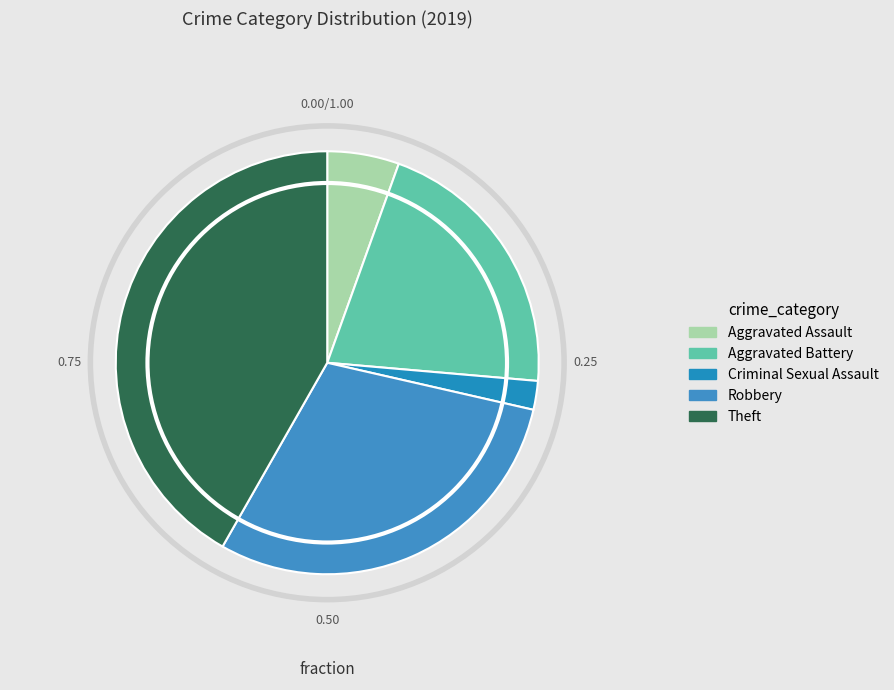

Does any single category account for the majority?

No